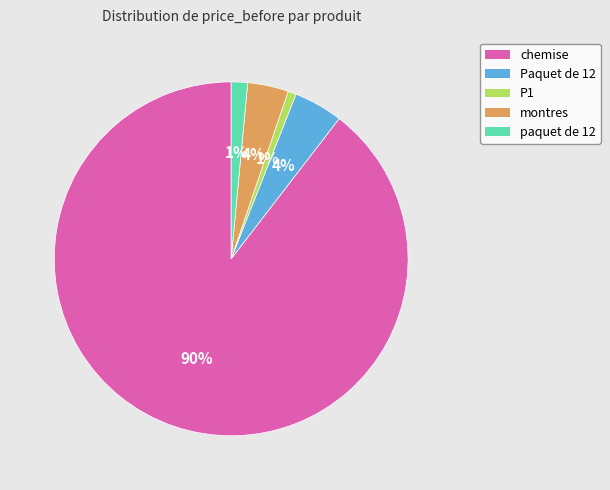

Does P1 represent more than half of the total?

No